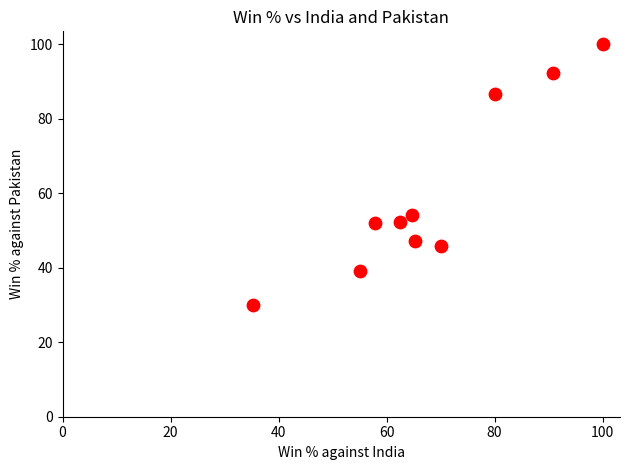

What Y value in the scatter plot is closest to 65?

54.2